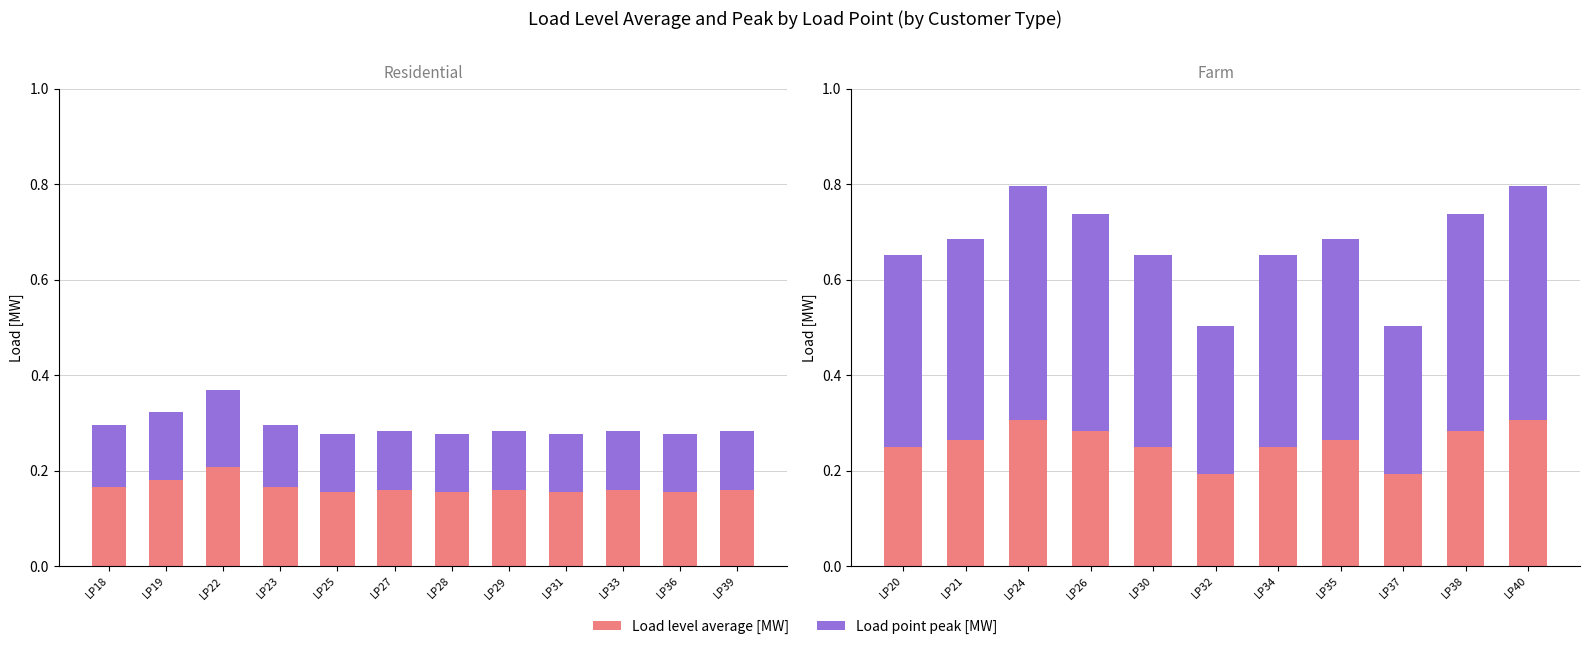

How many groups of bars are there?

11